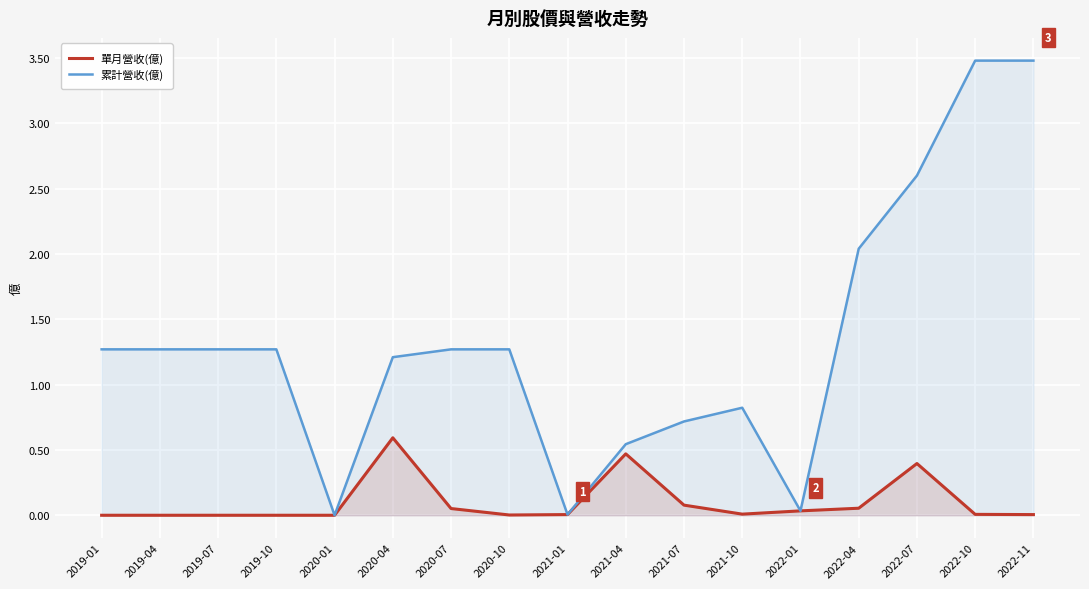

What is the difference between the maximum and minimum values in the 累計營收(億) series?

3.5